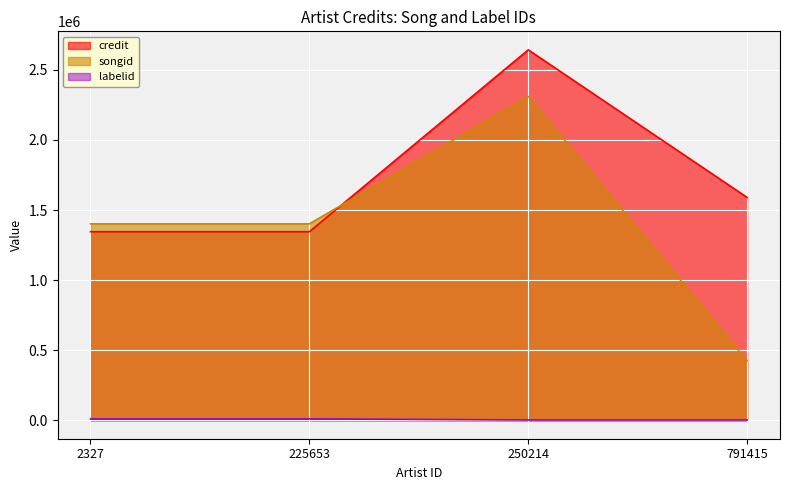

How many times do credit and songid cross each other?

1